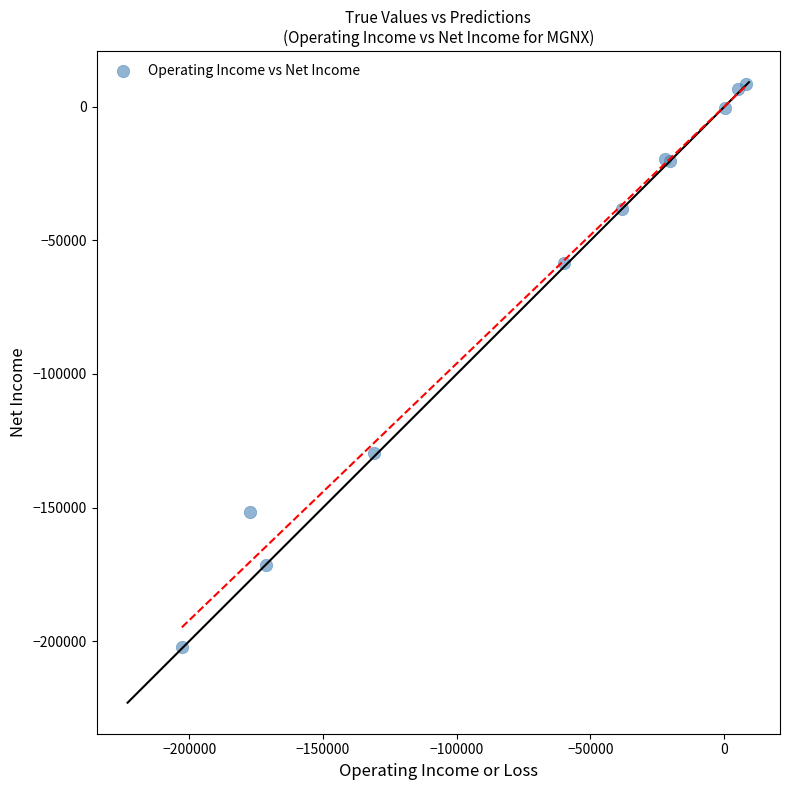

What Y value in the scatter plot is closest to -96850?

-129700